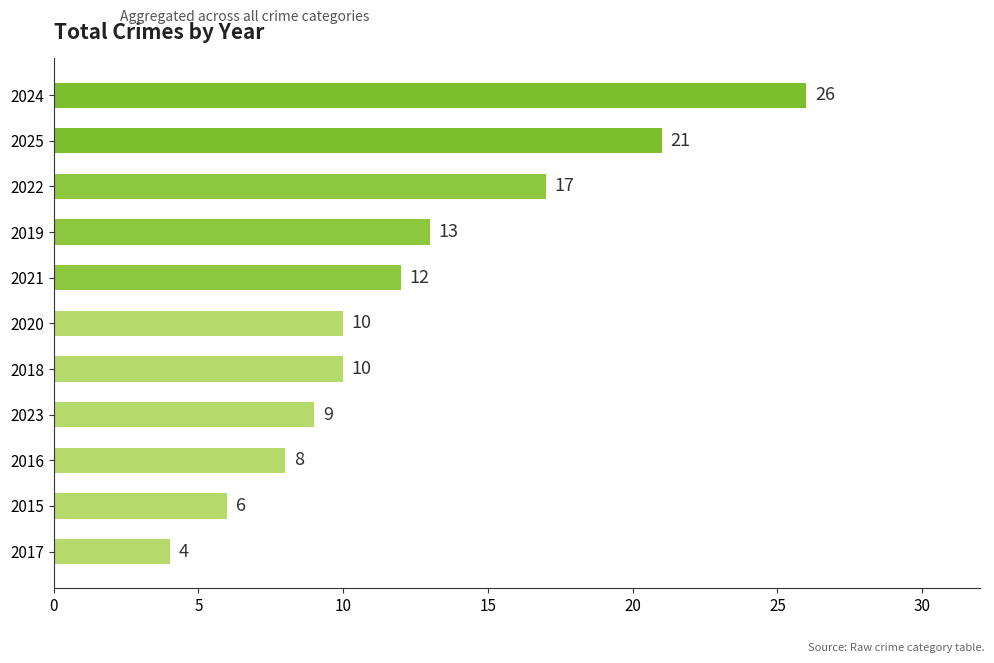

Read the value at 2018.

10